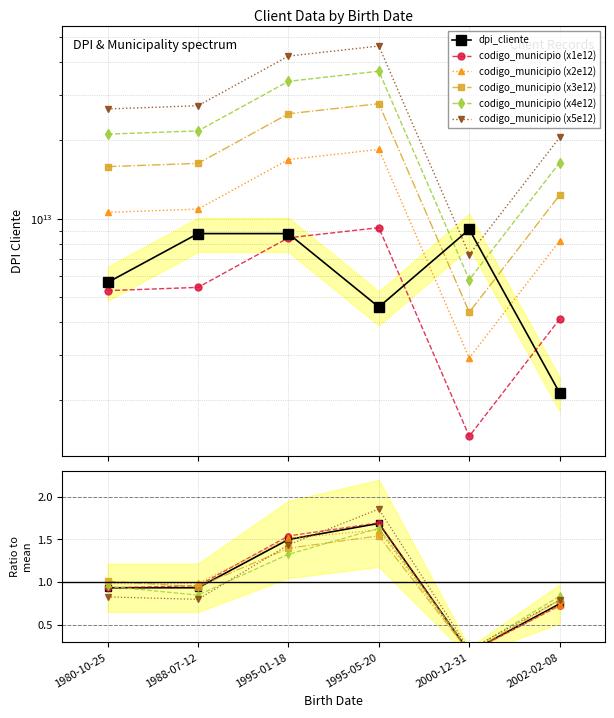

Is it true that codigo_municipio equals 0.9 at 1988-07-12?

True